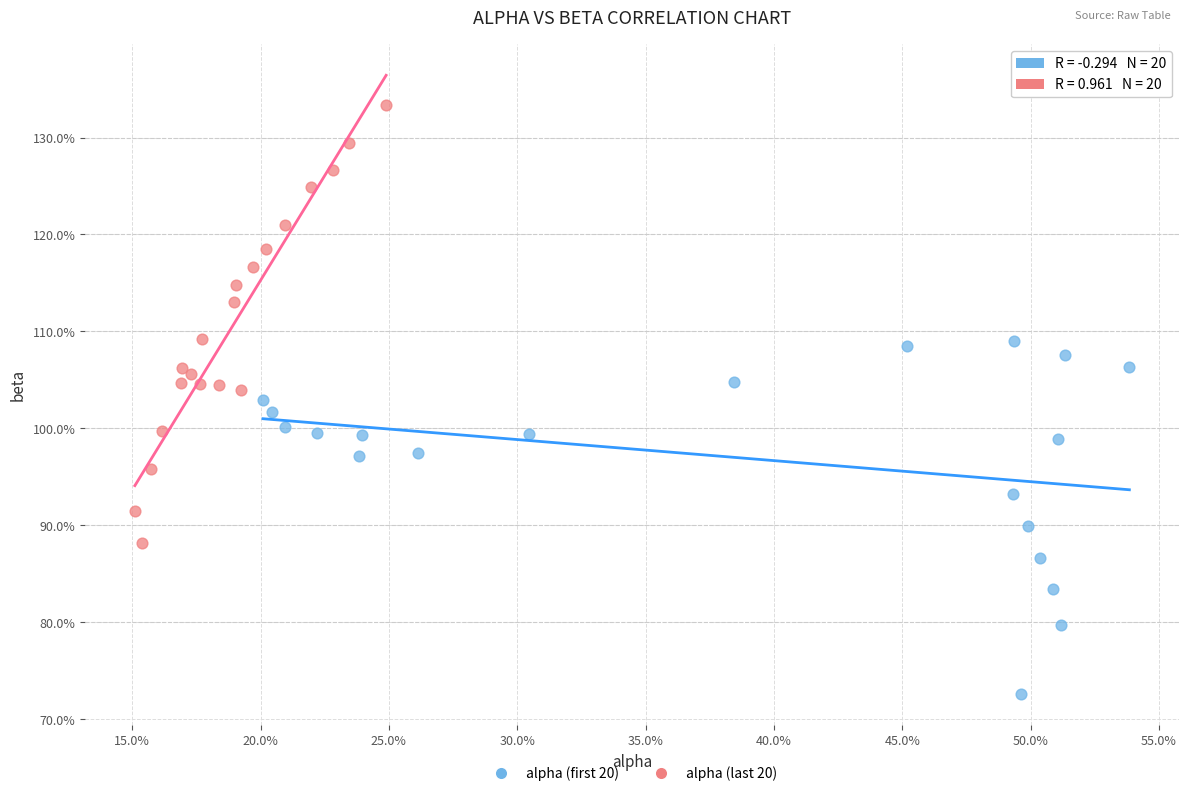

Which series has the largest Y range (max minus min)?

alpha (last 20)